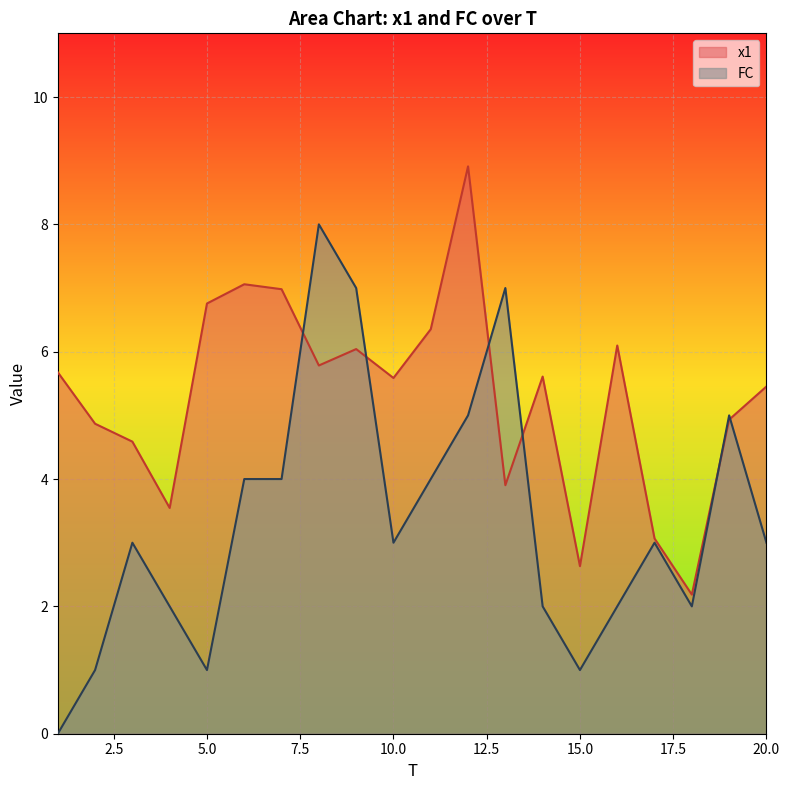

Reading right to left, what are all the values shown in this chart?

x1: 5.5	4.9	2.2	3.1	6.1	2.6	5.6	3.9	8.9	6.4	5.6	6.0	5.8	7.0	7.1	6.8	3.5	4.6	4.9	5.7
FC: 3.0	5.0	2.0	3.0	2.0	1.0	2.0	7.0	5.0	4.0	3.0	7.0	8.0	4.0	4.0	1.0	2.0	3.0	1.0	0.0